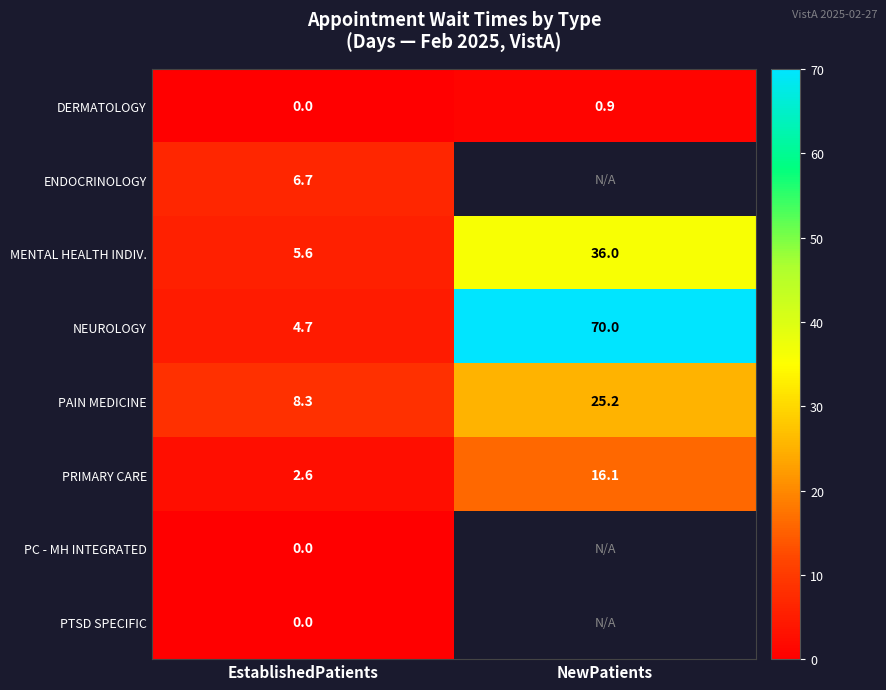

The MENTAL HEALTH INDIV. series shows 3.0 at EstablishedPatients. True or false?

False